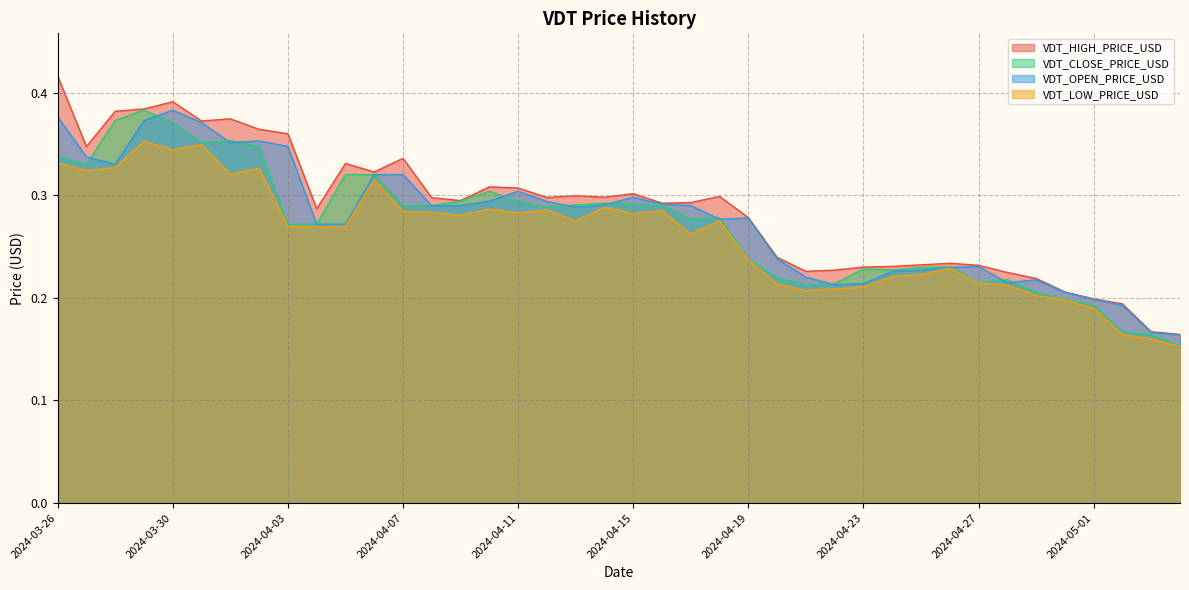

True or false: VDT_OPEN_PRICE_USD has more than 2 interior local peaks.

True